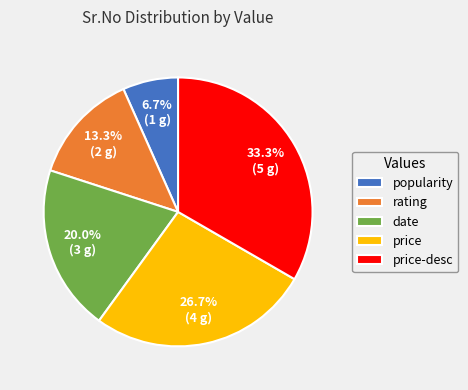

How many segments does this pie chart have?

5